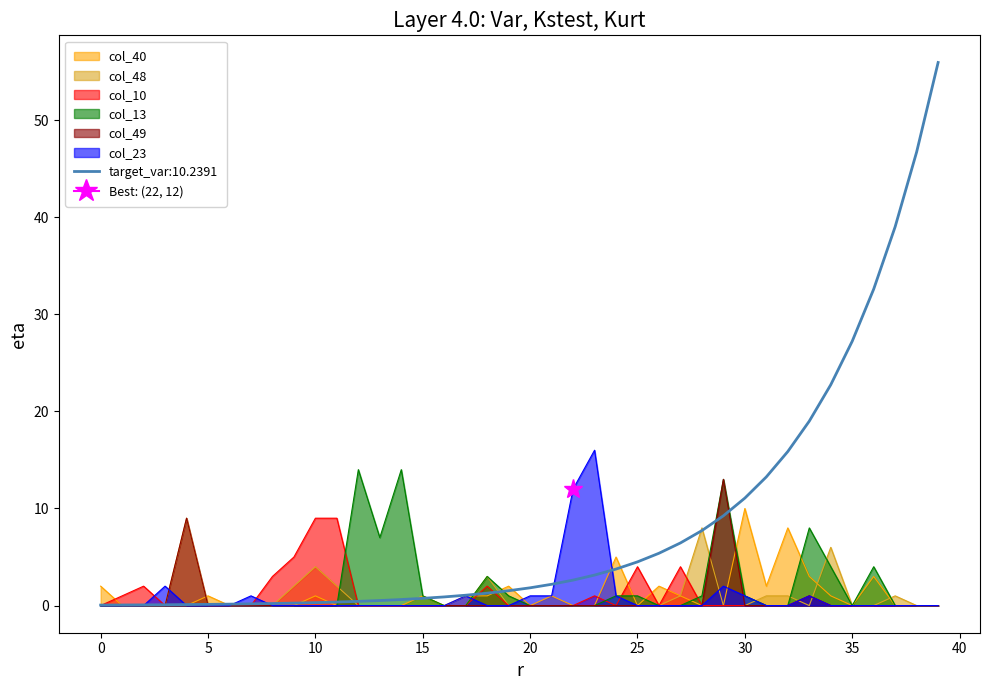

What are all the series names shown in the legend?

col_40, col_48, col_10, col_13, col_49, col_23